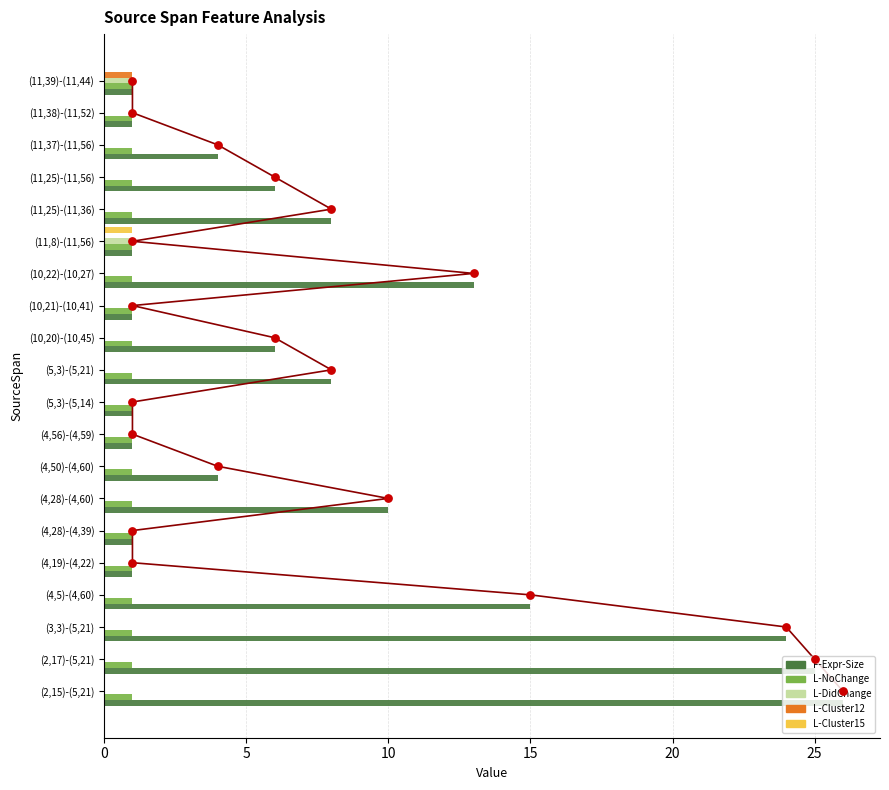

Which series reaches the minimum Y coordinate?

L-DidChange